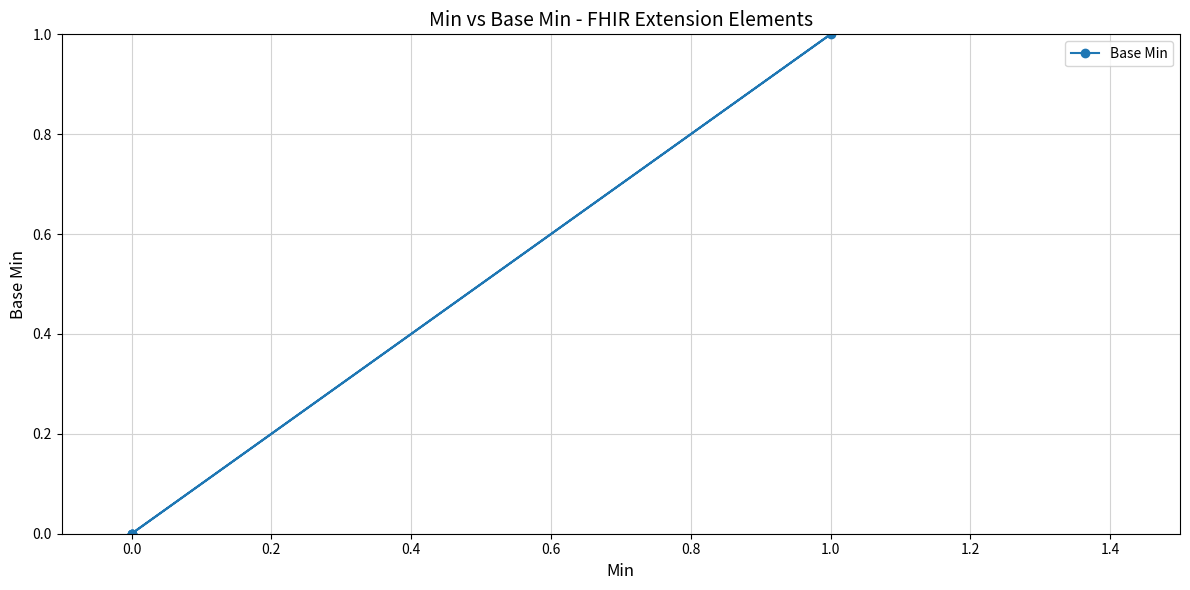

Count the values in the range 0 to 1.

5